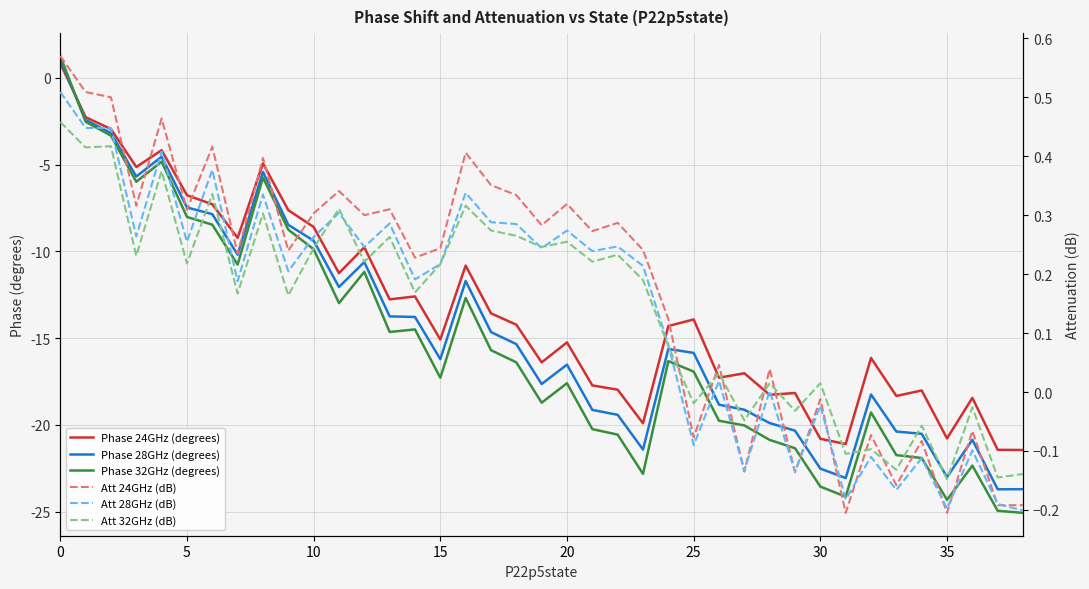

What is the highest value of the Att 32GHz (dB) series?

0.5